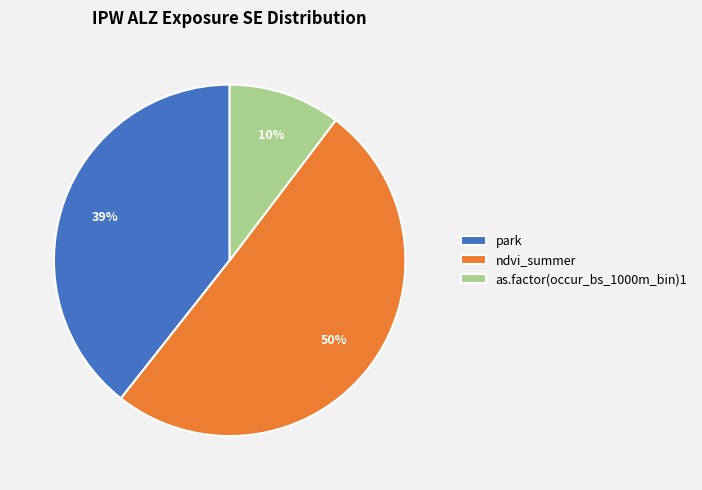

Which category has the biggest portion of the pie?

ndvi_summer